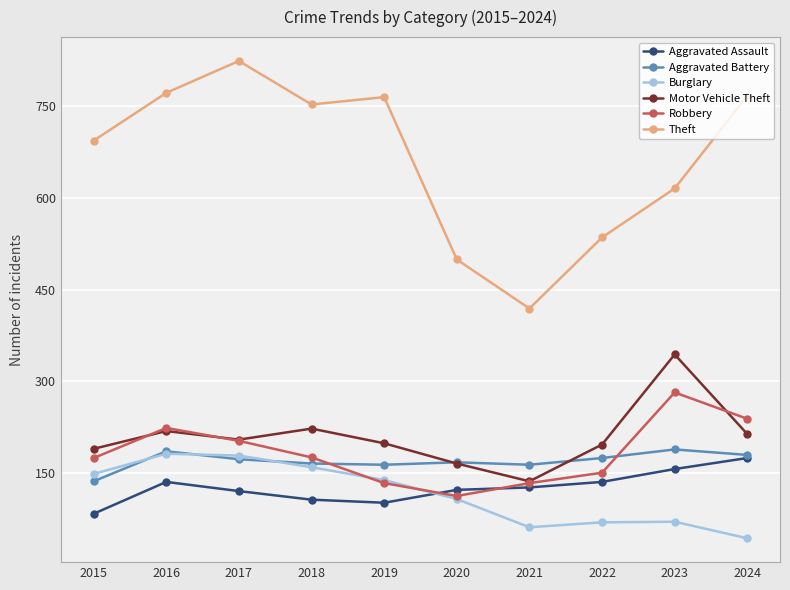

True or false: Theft and Aggravated Assault intersect in this chart.

False